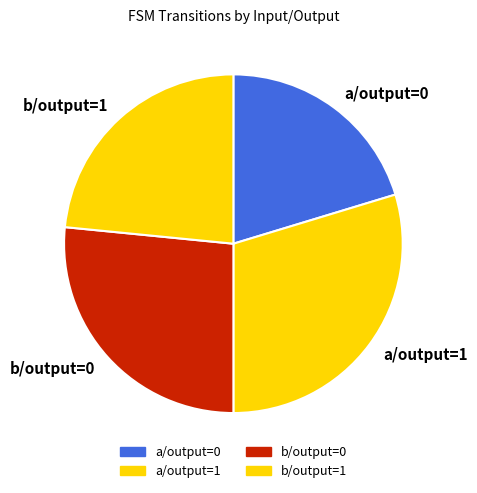

What is the ratio of the value at b/output=0 to the value at a/output=0?

1.3